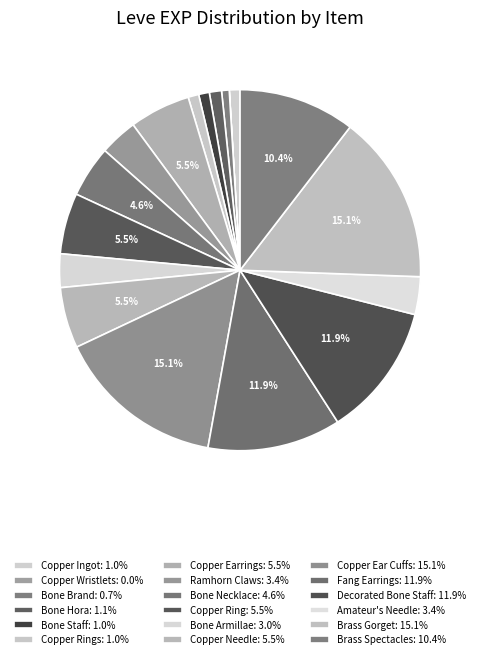

Which category has the smallest portion of the pie?

Copper Wristlets